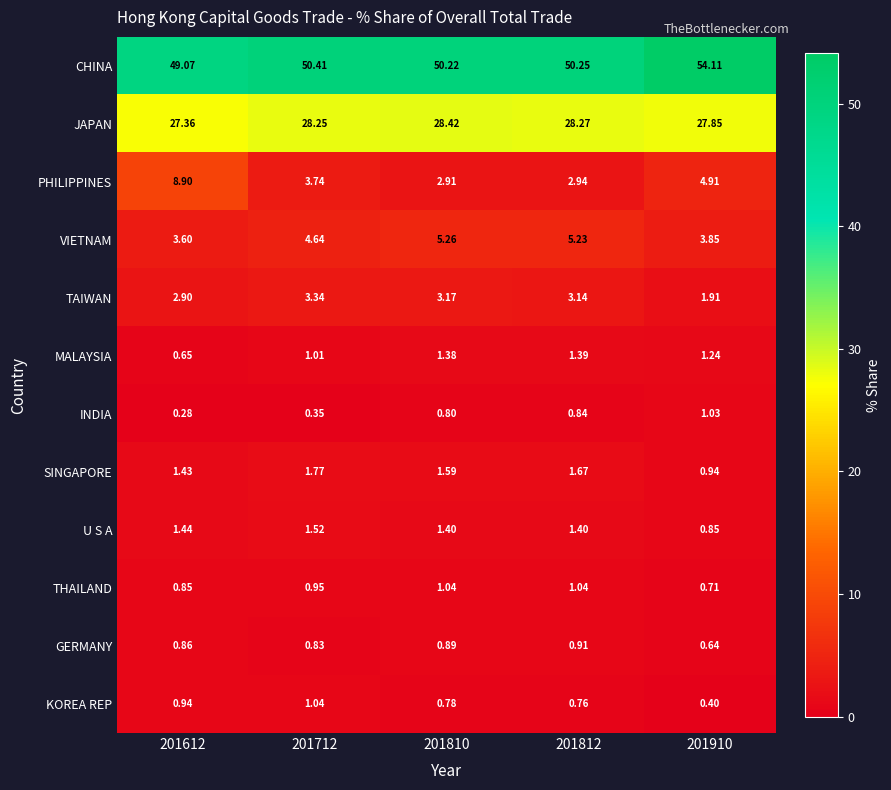

Between 201612 and 201810, which series saw the biggest shift?

PHILIPPINES